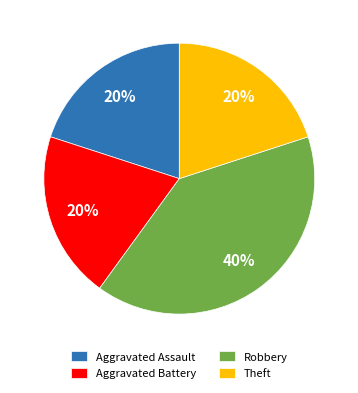

Does any single category account for the majority?

No